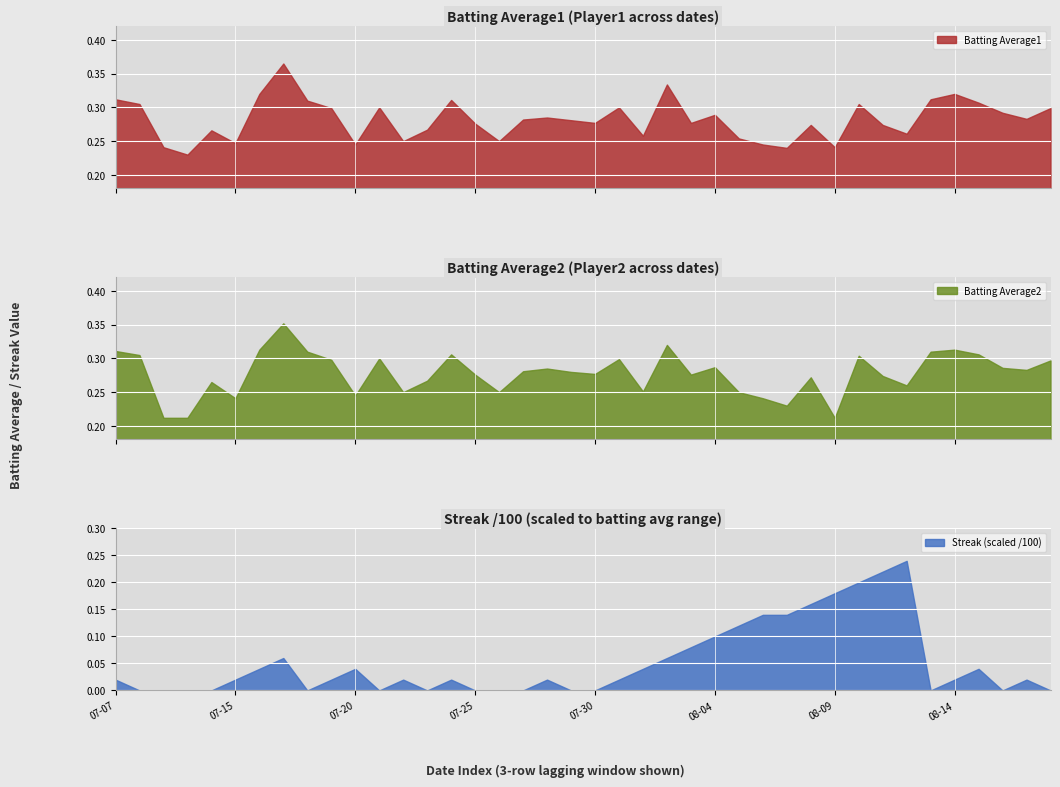

Reading left to right, transcribe all the data shown in this chart.

Batting Average1: 0.3	0.3	0.2	0.2	0.3	0.2	0.3	0.4	0.3	0.3	0.2	0.3	0.2	0.3	0.3	0.3	0.2	0.3	0.3	0.3	0.3	0.3	0.3	0.3	0.3	0.3	0.3	0.2	0.2	0.3	0.2	0.3	0.3	0.3	0.3	0.3	0.3	0.3	0.3	0.3
Batting Average2: 0.3	0.3	0.2	0.2	0.3	0.2	0.3	0.4	0.3	0.3	0.2	0.3	0.2	0.3	0.3	0.3	0.2	0.3	0.3	0.3	0.3	0.3	0.3	0.3	0.3	0.3	0.2	0.2	0.2	0.3	0.2	0.3	0.3	0.3	0.3	0.3	0.3	0.3	0.3	0.3
Streak: 2.0	0.0	0.0	0.0	0.0	2.0	4.0	6.0	0.0	2.0	4.0	0.0	2.0	0.0	2.0	0.0	0.0	0.0	2.0	0.0	0.0	2.0	4.0	6.0	8.0	10.0	12.0	14.0	14.0	16.0	18.0	20.0	22.0	24.0	0.0	2.0	4.0	0.0	2.0	0.0